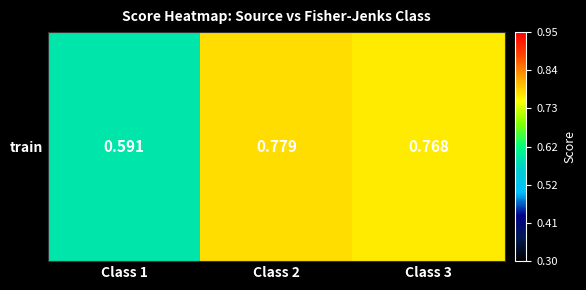

Which category has the lowest value across all series?

Class 1